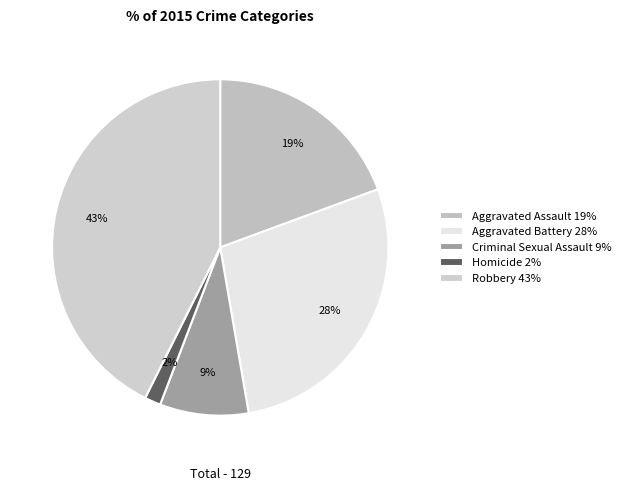

Rank the categories by value from lowest to highest.

Homicide, Criminal Sexual Assault, Aggravated Assault, Aggravated Battery, Robbery